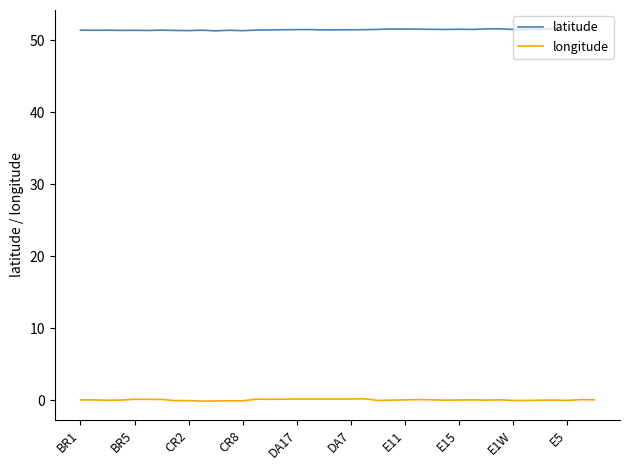

List the series in order of their peak value, highest first.

latitude, longitude